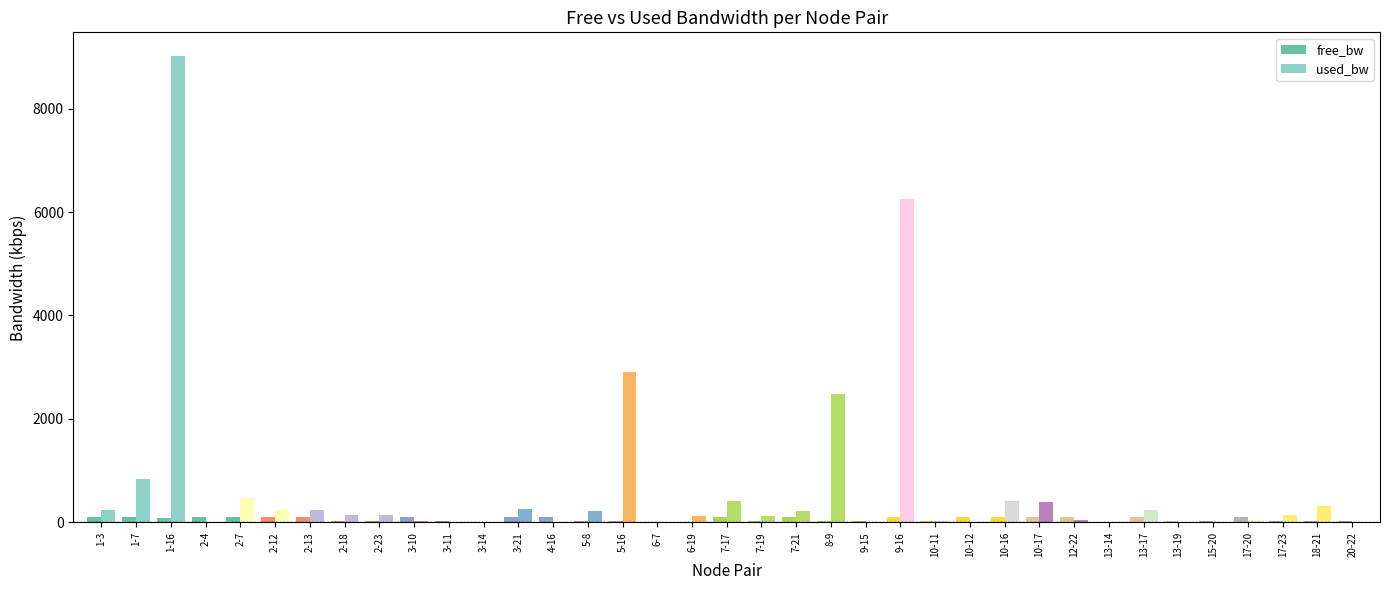

What is the sum of all free_bw values?

2230.2